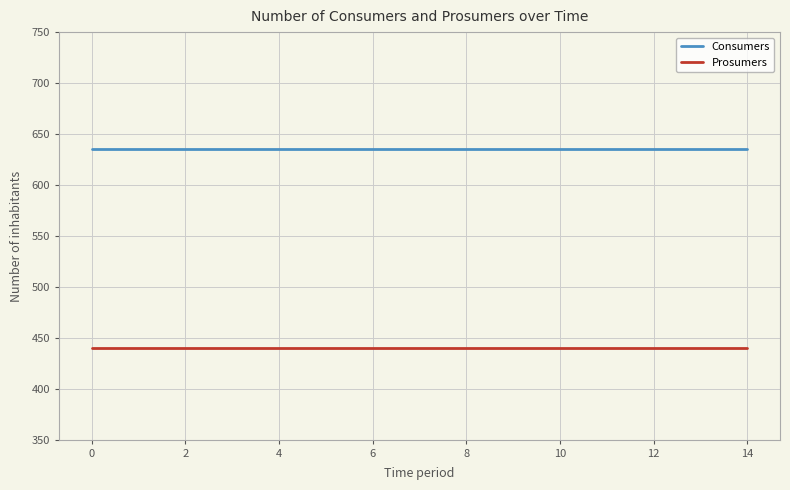

True or false: Prosumers and Consumers intersect in this chart.

False